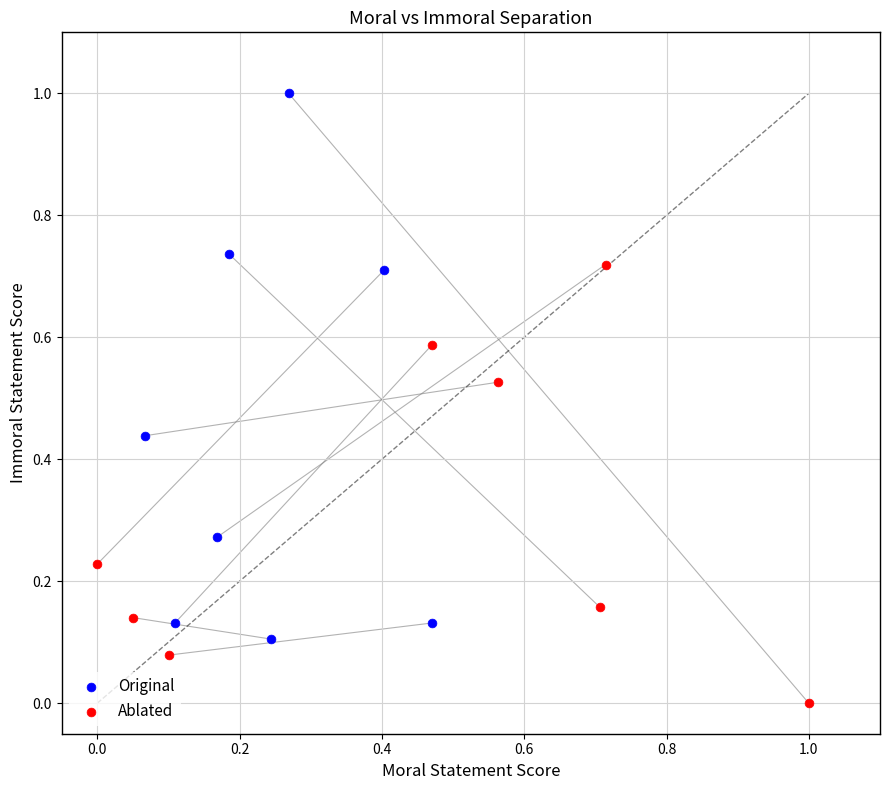

Which series contains the lowest Y value?

Ablated